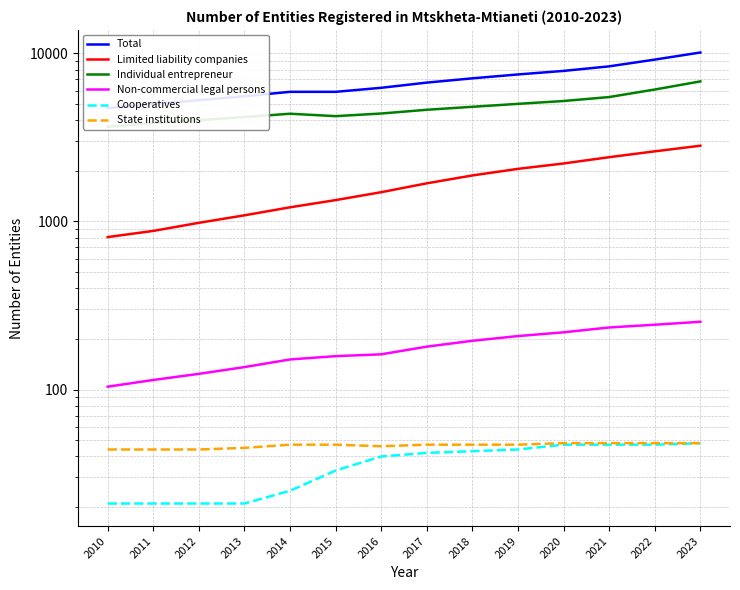

True or false: Non-commercial legal persons has a value of 71 at 2015.

False